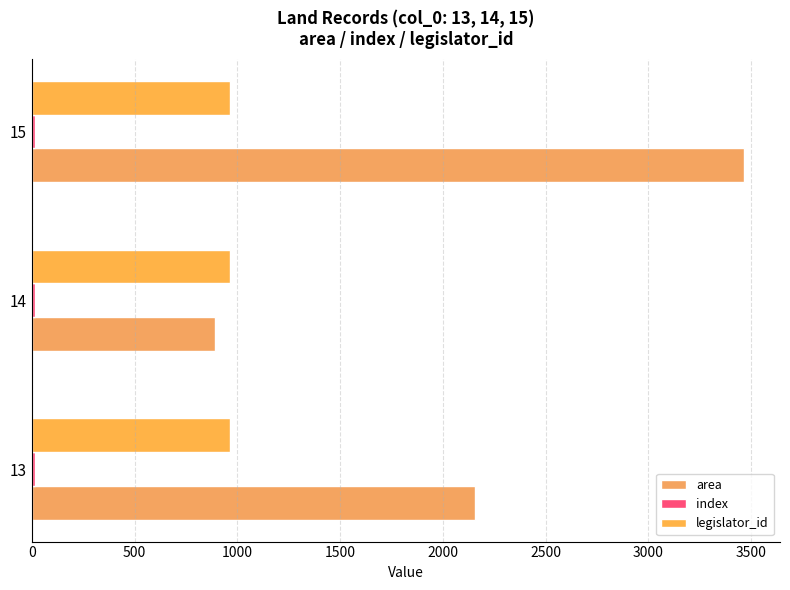

What is the value of the index bar at the 2nd from the left?

14.0